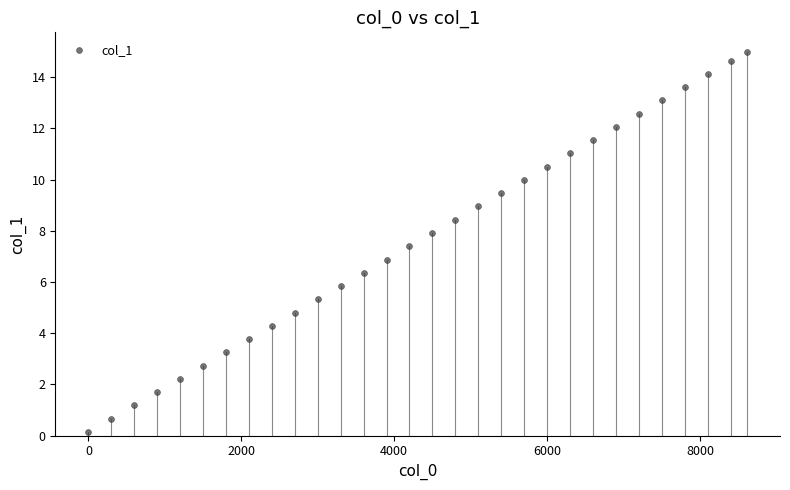

What is the range of X values (max minus min)?

8616.0